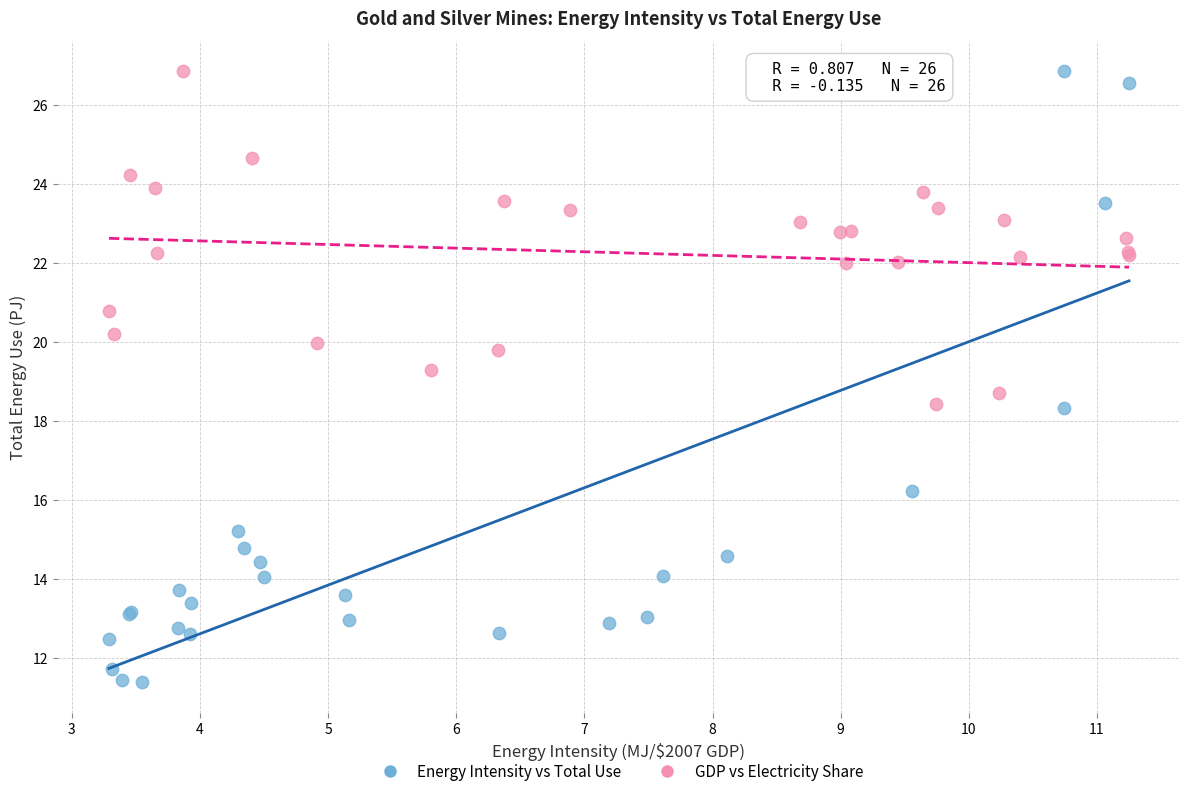

Which series reaches the minimum Y coordinate?

Energy Intensity vs Total Use